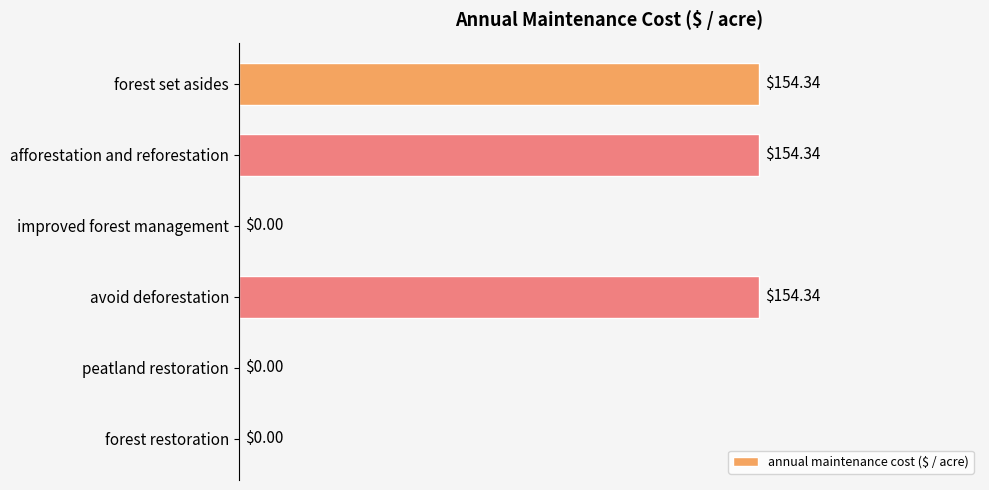

What is the change in value from forest set asides to peatland restoration?

-154.3